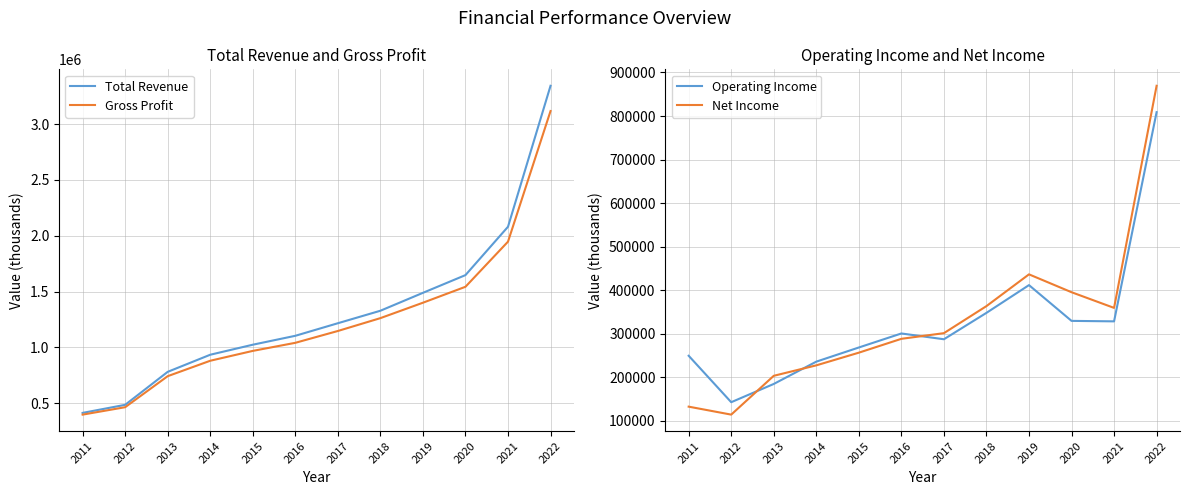

Between 2016 and 2020, which series saw the biggest shift?

Total Revenue